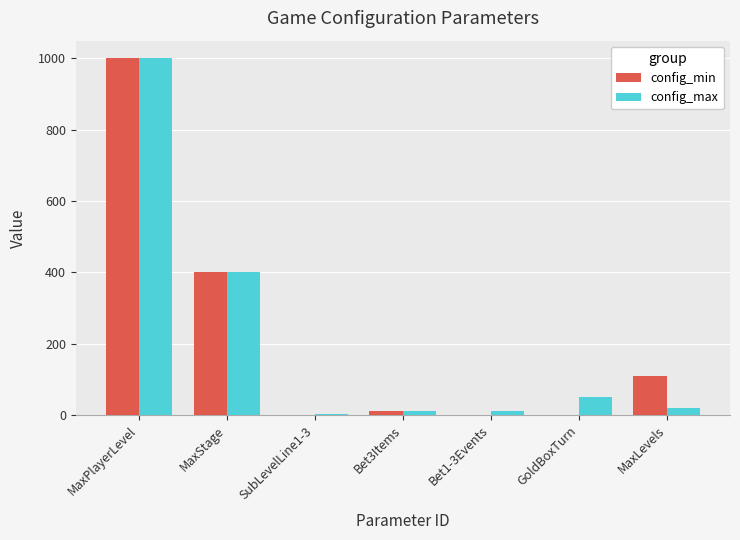

What is the sum of all config_max values?

1493